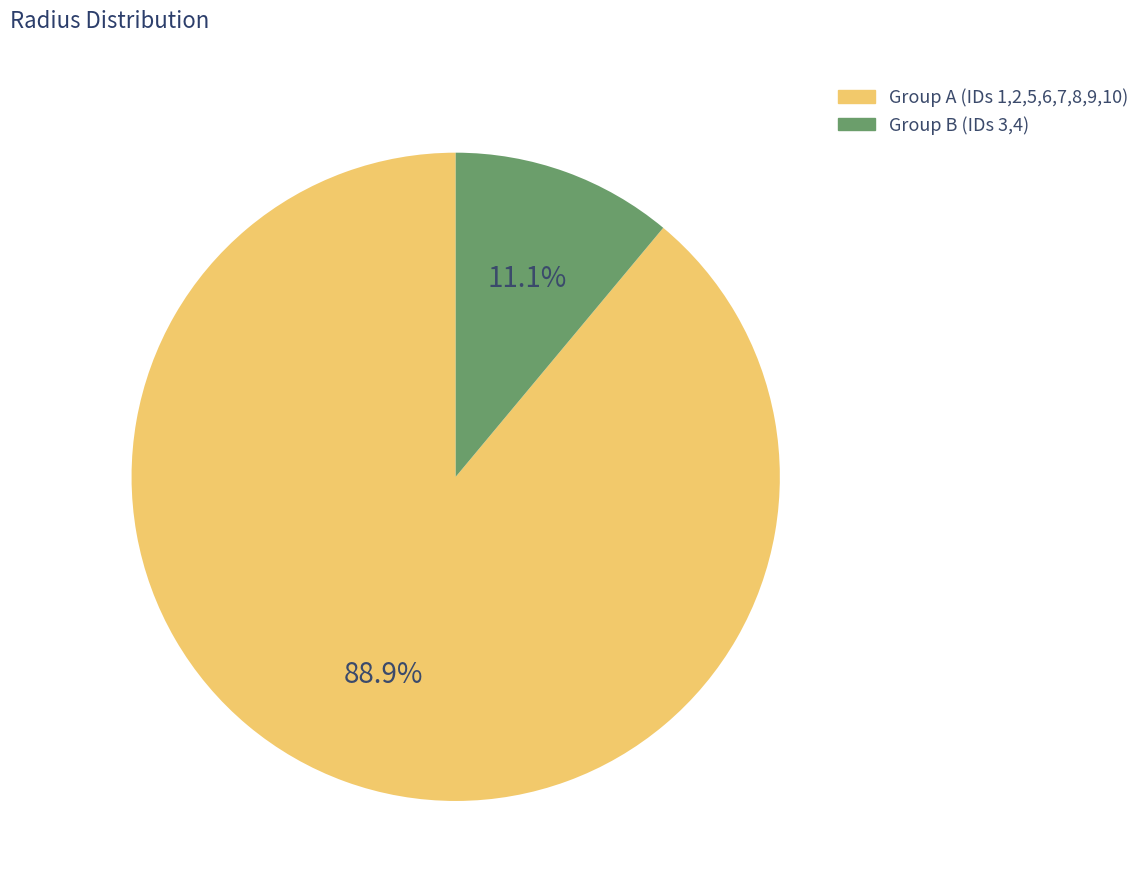

Count the number of slices in the pie.

2